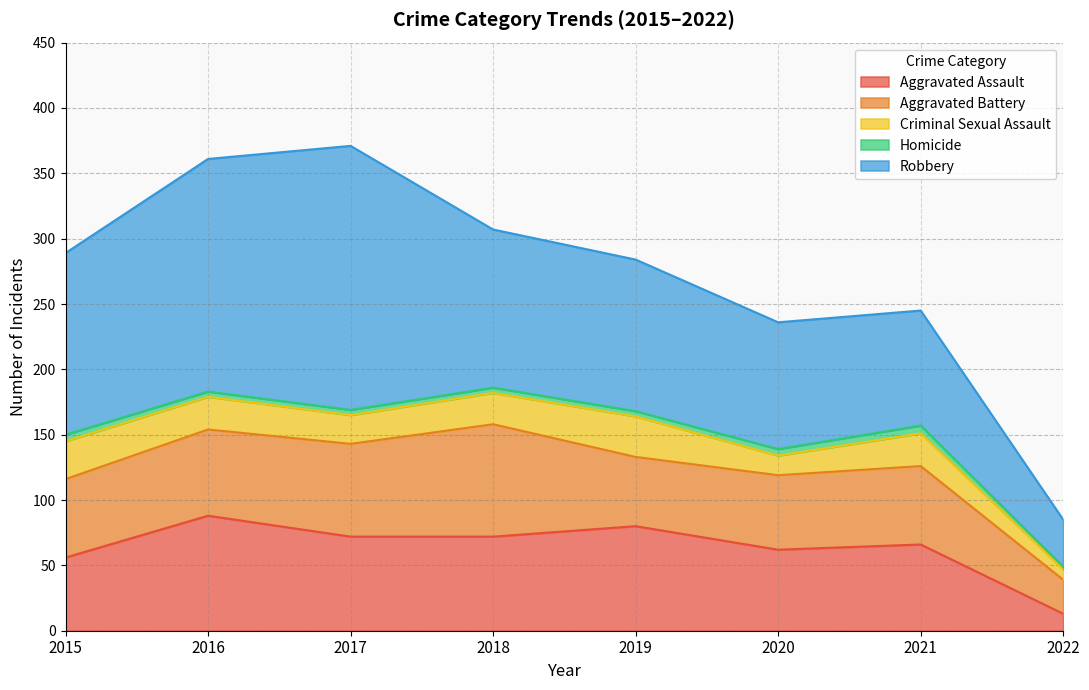

Reading left to right, list all the values displayed in this chart.

Aggravated Assault: 2015=56	2016=88	2017=72	2018=72	2019=80	2020=62	2021=66	2022=13
Aggravated Battery: 2015=60	2016=66	2017=71	2018=86	2019=53	2020=57	2021=60	2022=26
Criminal Sexual Assault: 2015=29	2016=25	2017=22	2018=24	2019=31	2020=15	2021=25	2022=8
Homicide: 2015=5	2016=4	2017=4	2018=4	2019=4	2020=5	2021=6	2022=2
Robbery: 2015=139	2016=178	2017=202	2018=121	2019=116	2020=97	2021=88	2022=36